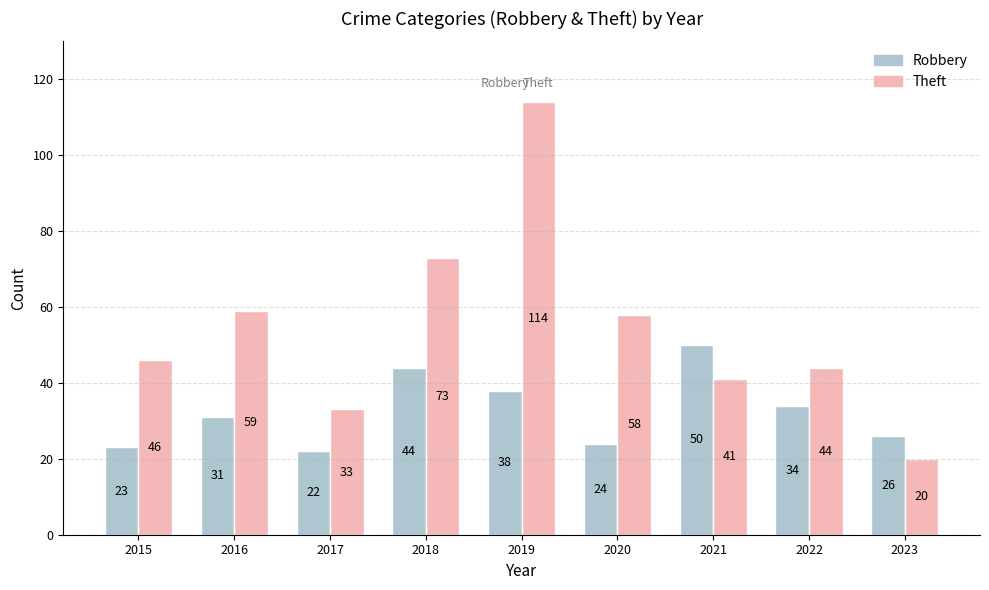

What is the total value across all series at 2016?

90